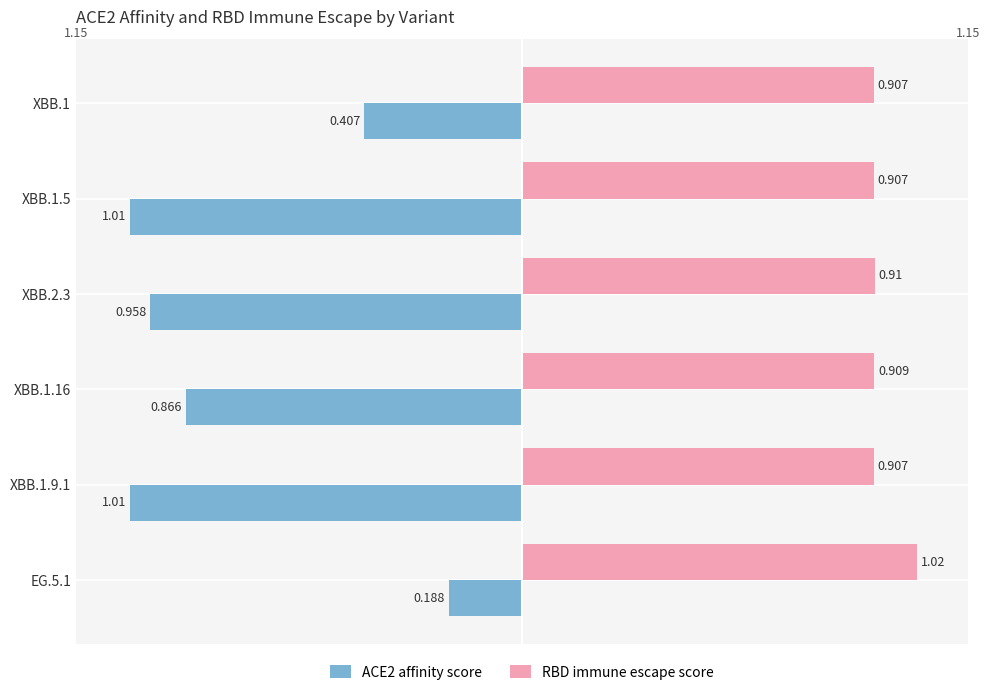

Which series has the largest total across all categories?

RBD immune escape score